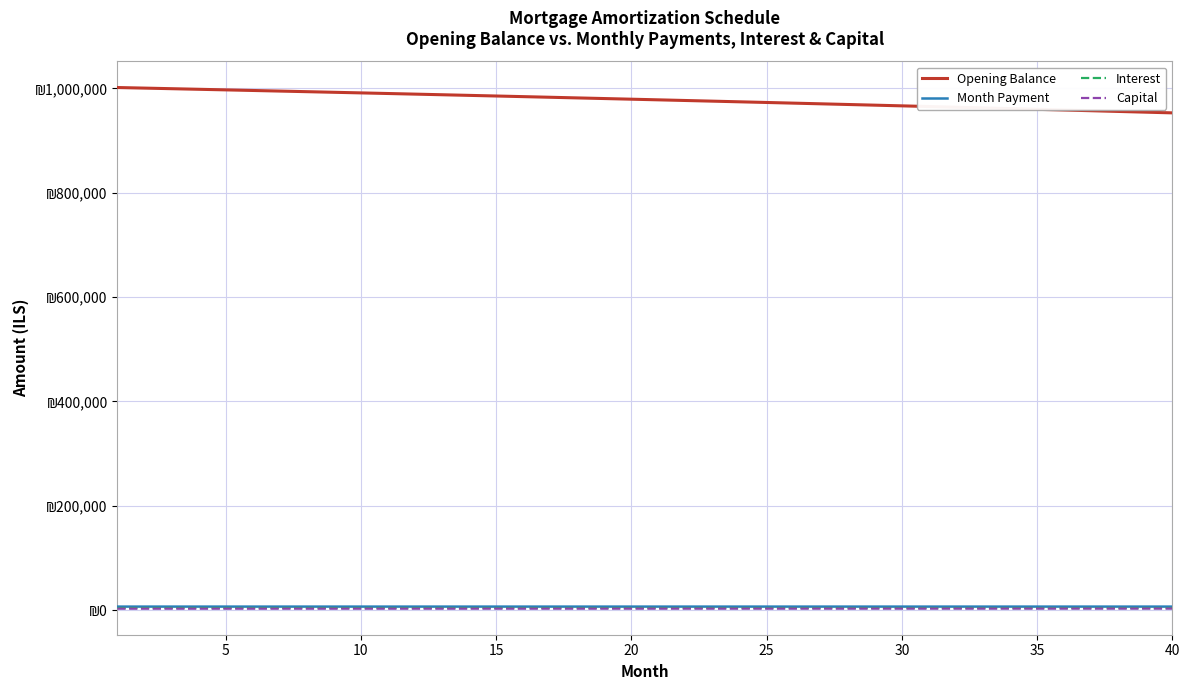

Does the chart display data point markers on the line(s)?

No